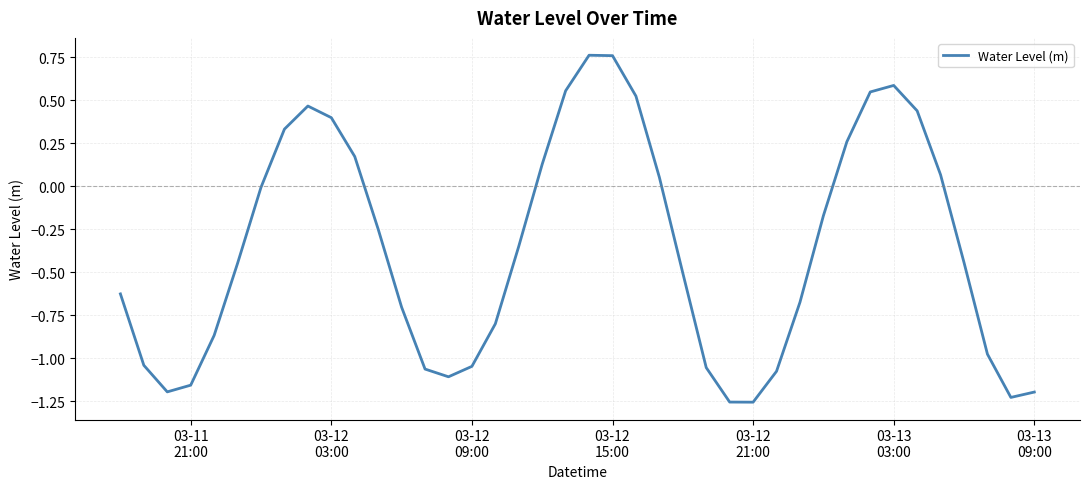

Does the chart have visible grid lines?

Yes